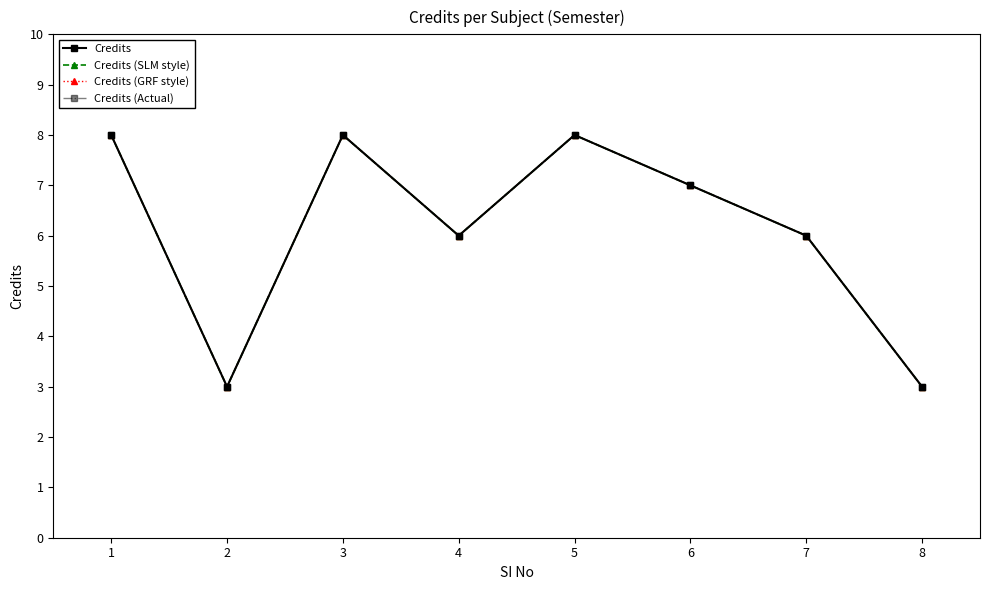

What is the value of the Credits (SLM style) point at the 3rd from the left?

8